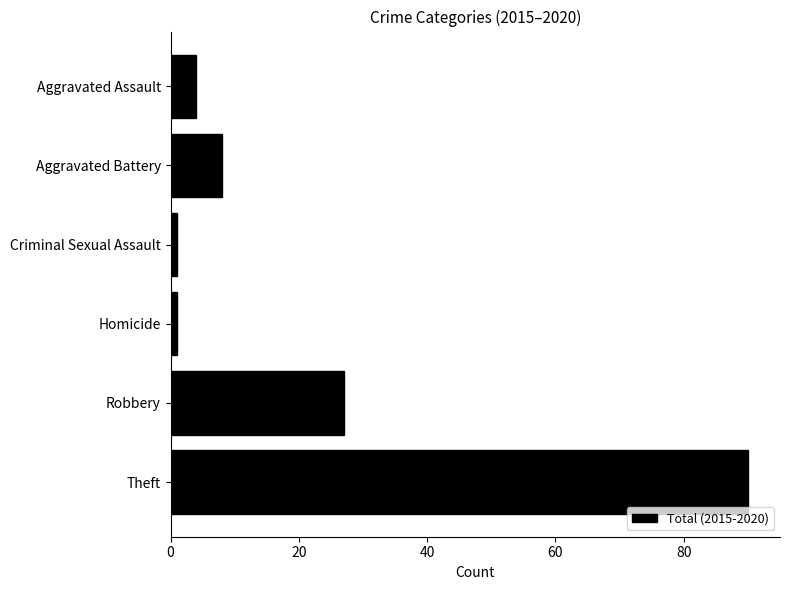

How many distinct data groups are displayed?

1